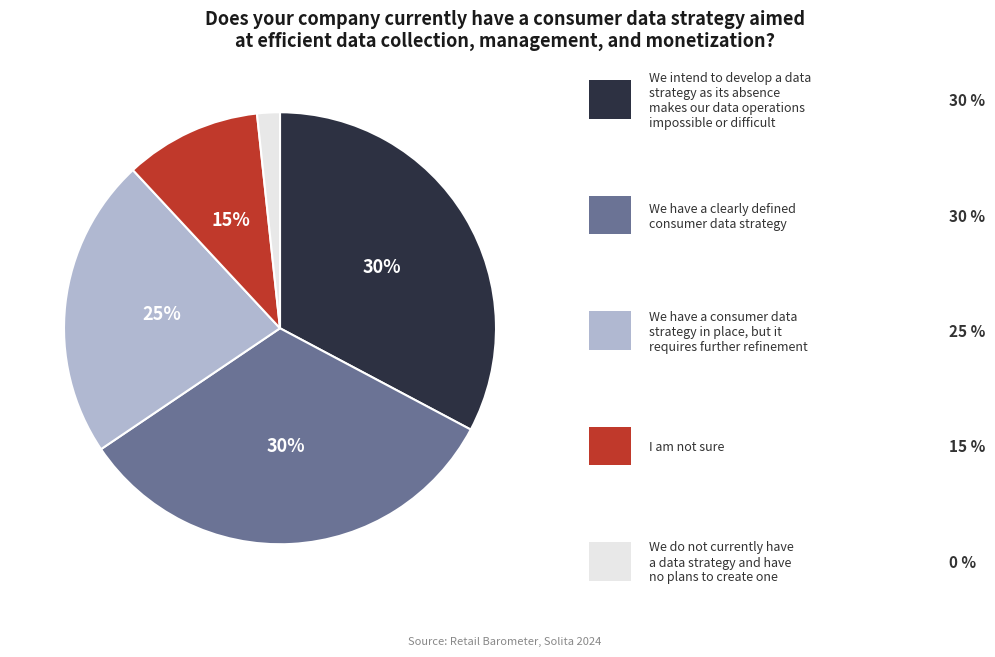

To the nearest percent, what is the difference between the largest and smallest slice percentages?

31%